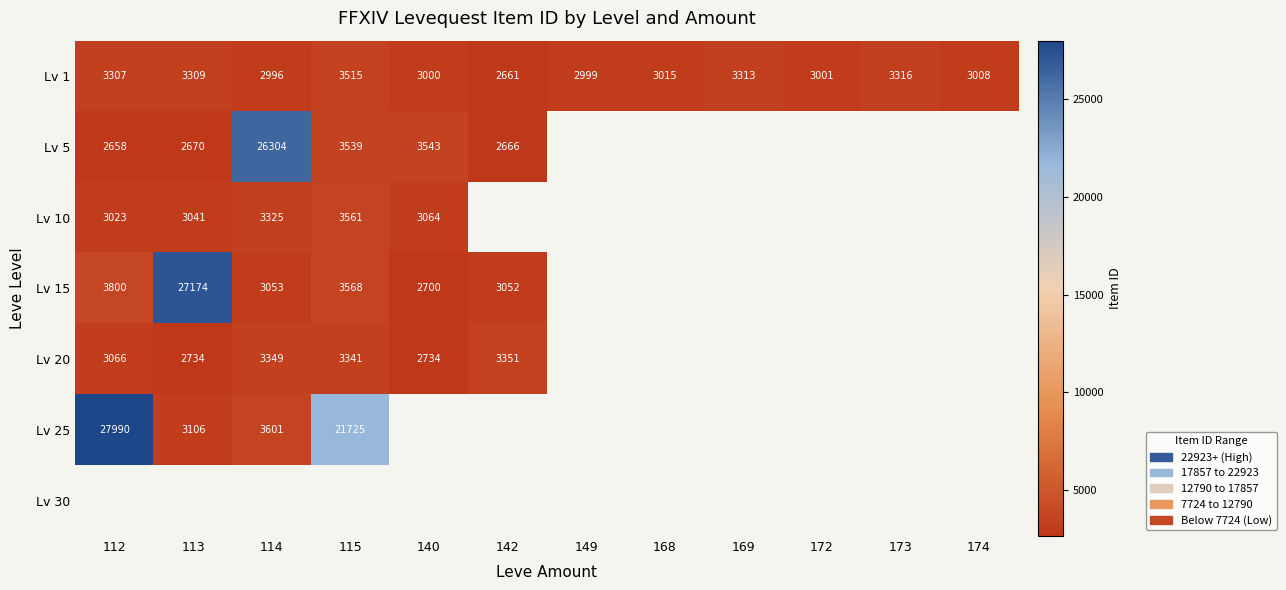

The value of Lv 25 at 114 is 3601. True or false?

True